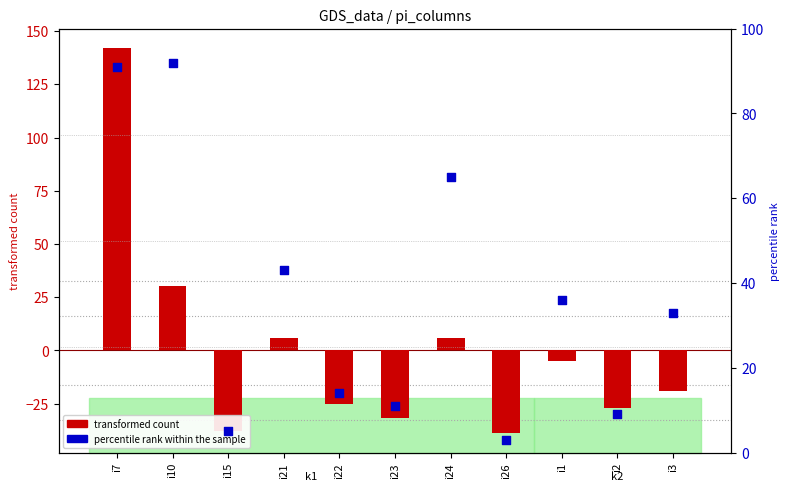

At how many categories does at least one series exceed 134?

1